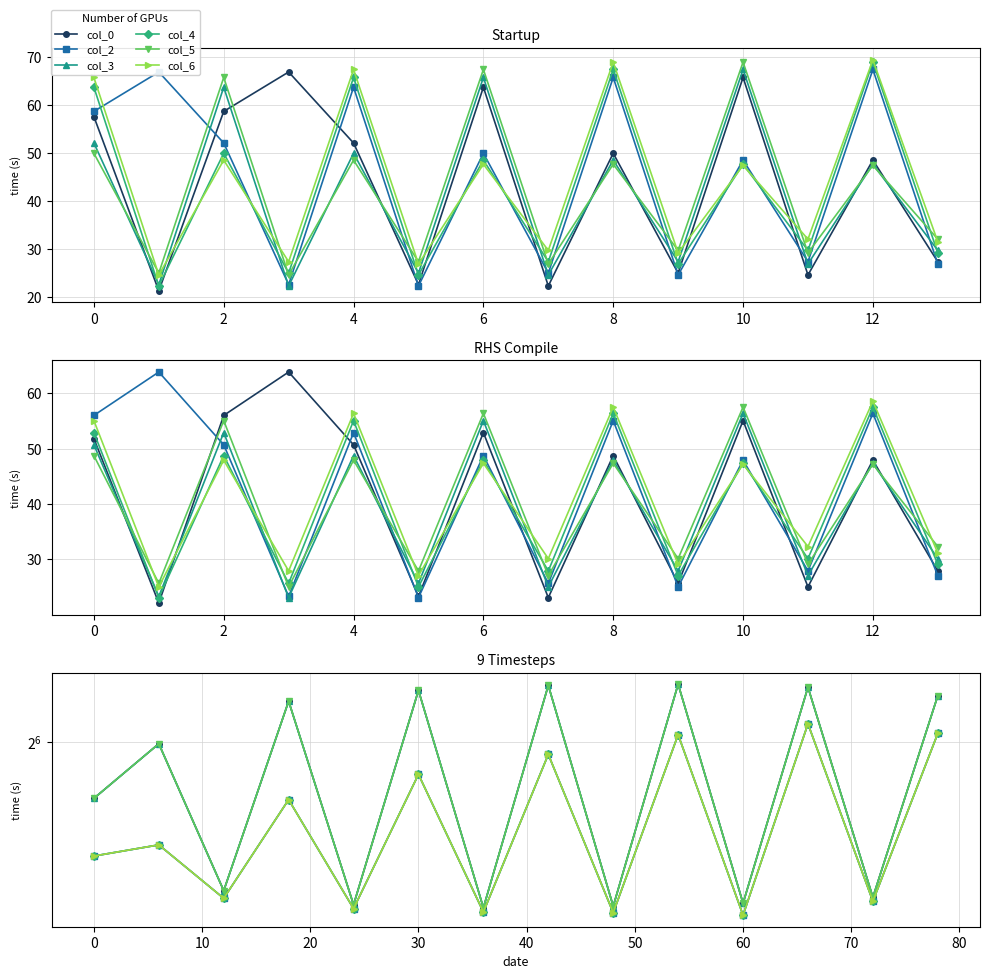

How many values in the col_0 series are below 63?

7